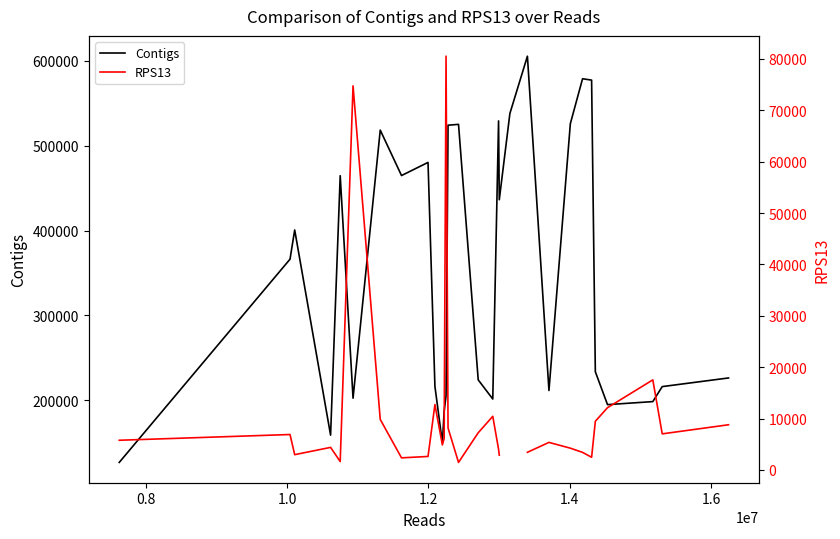

What is the maximum value for Contigs?

605588